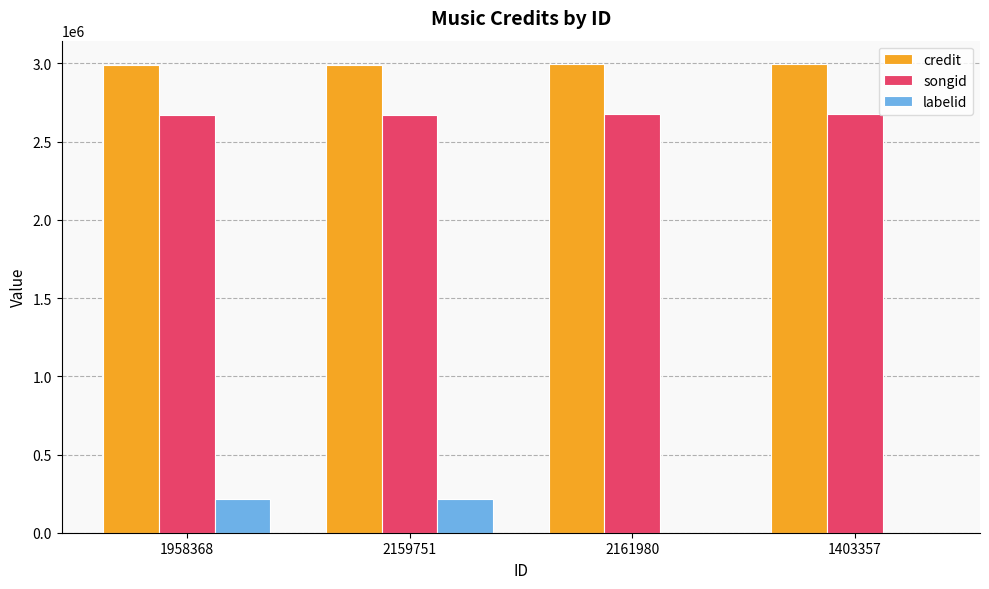

True or false: songid has a value of 1702992 at 1958368.

False